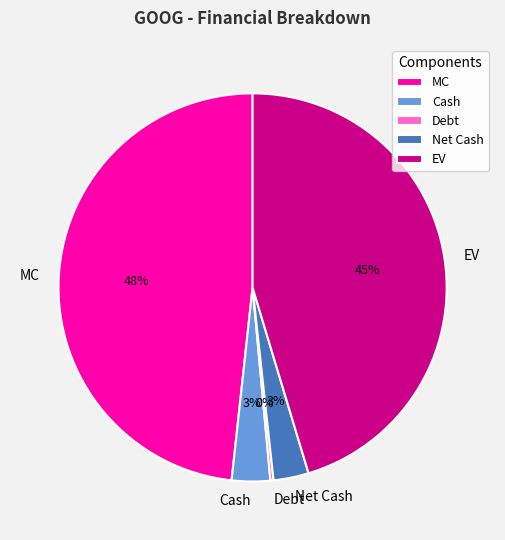

Does Net Cash represent more than half of the total?

No